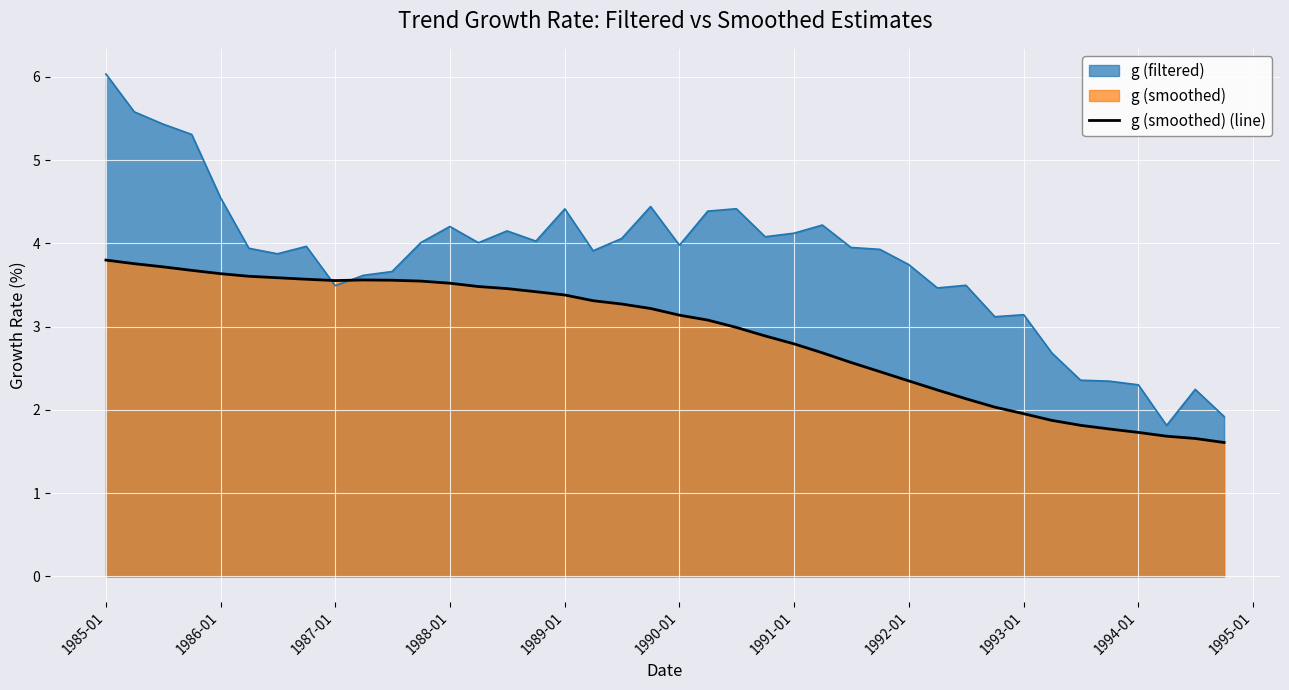

How many data points are less than 3?

18